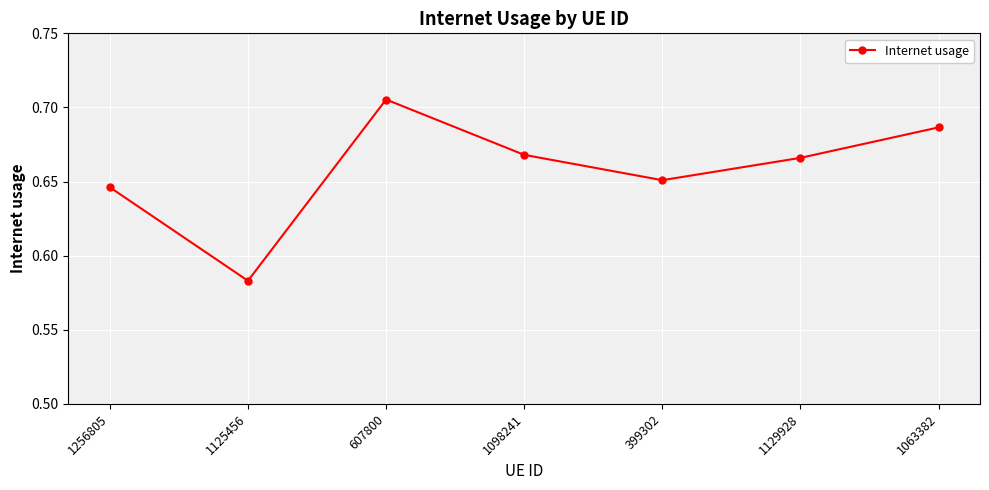

What is the sum of all values?

4.6